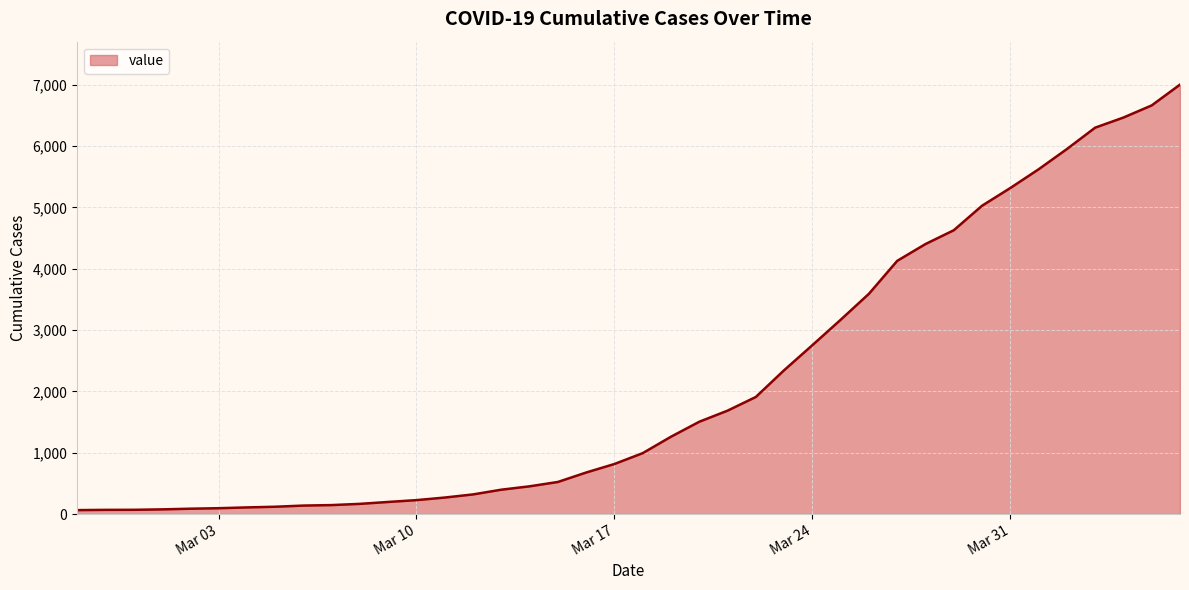

What is the maximum value shown in the chart?

7003